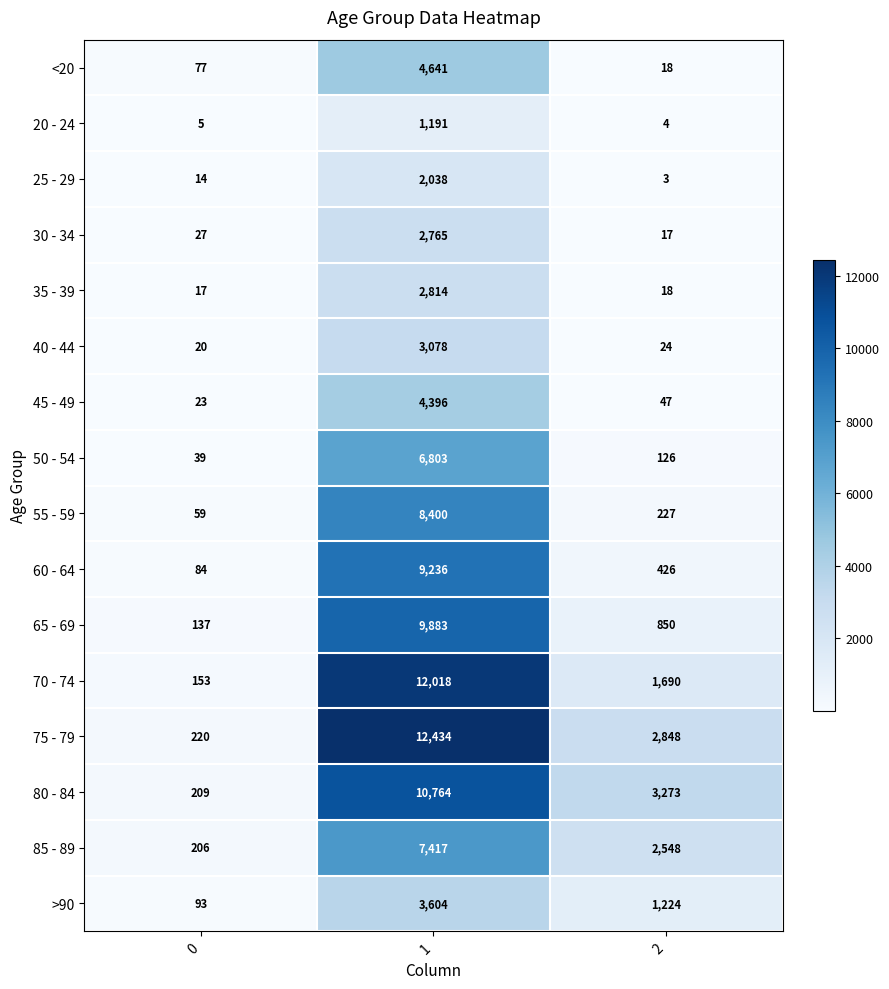

Which series changed the most between 1 and 2?

70 - 74